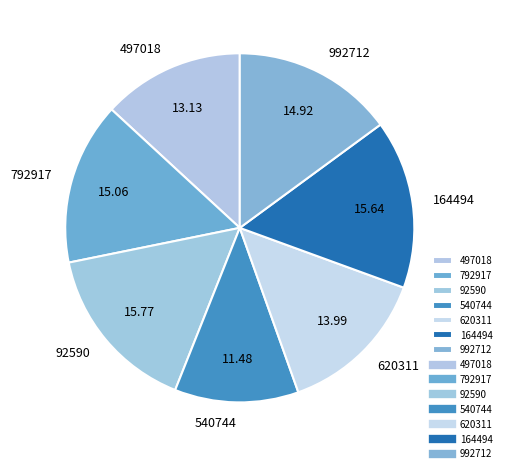

Does any single category account for the majority?

No